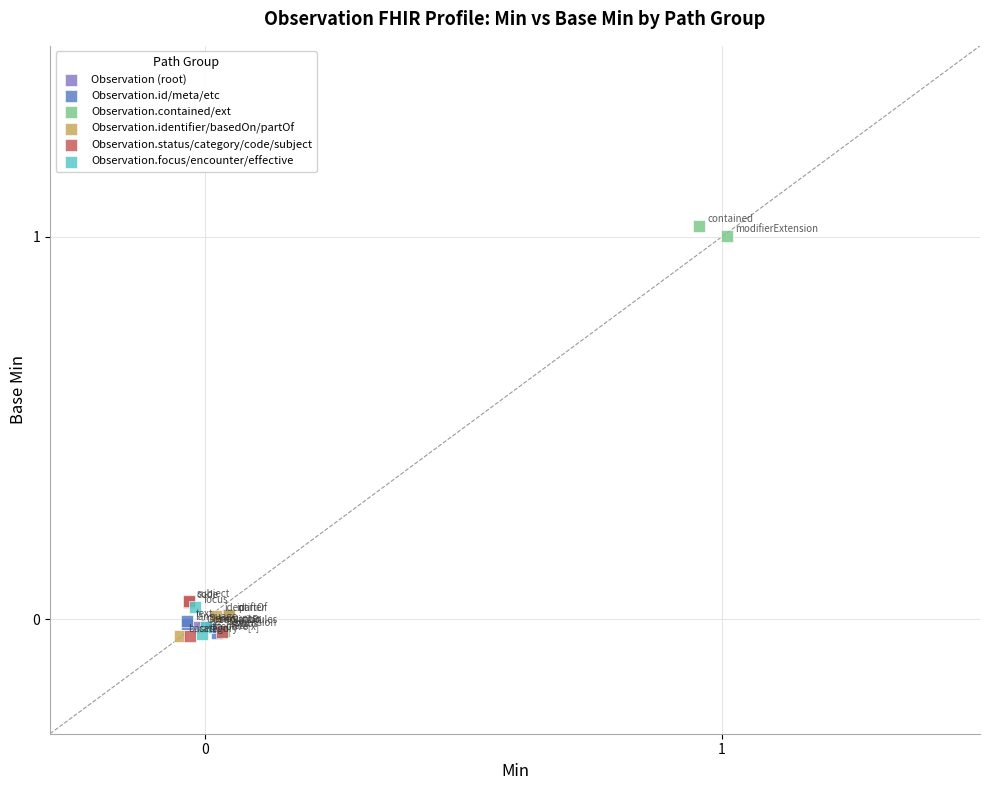

What are all the series names shown in the legend?

Observation (root), Observation.id/meta/etc, Observation.contained/ext, Observation.identifier/basedOn/partOf, Observation.status/category/code/subject, Observation.focus/encounter/effective